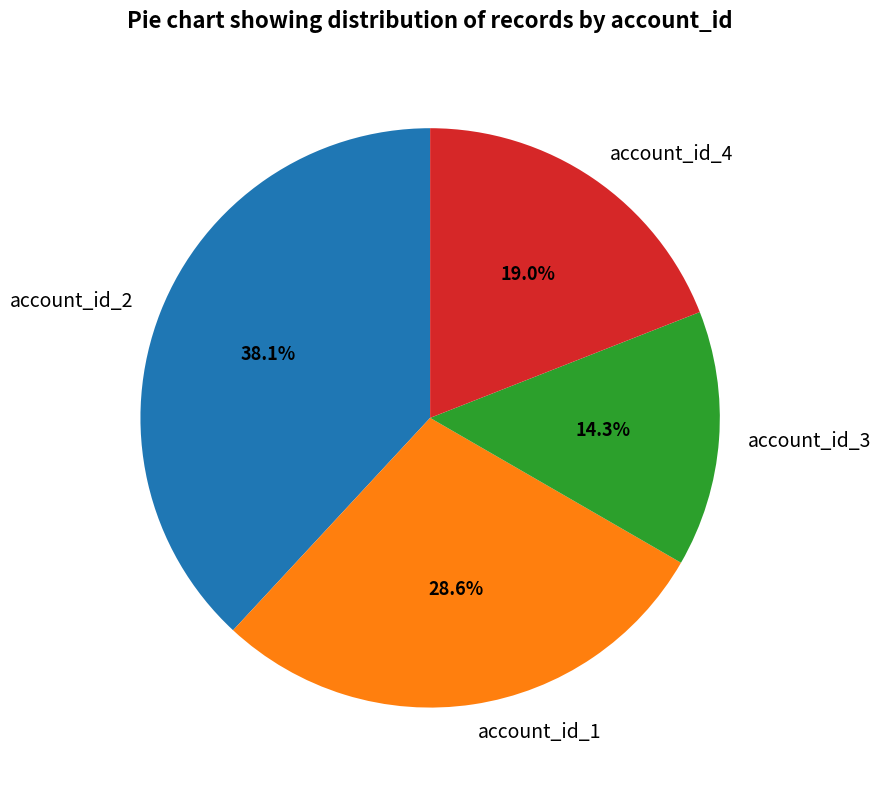

Is account_id_2 the majority of the pie?

No